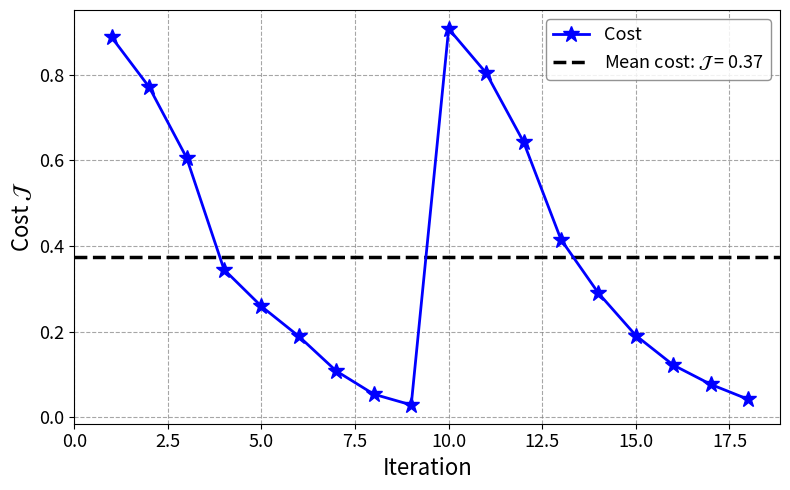

Which category has the highest value in the Cost series?

10.0